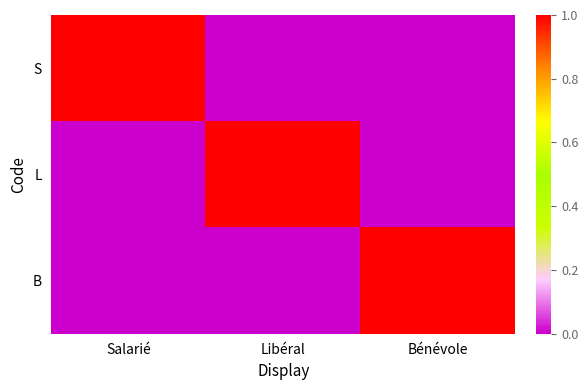

Count the number of data series in this chart.

3